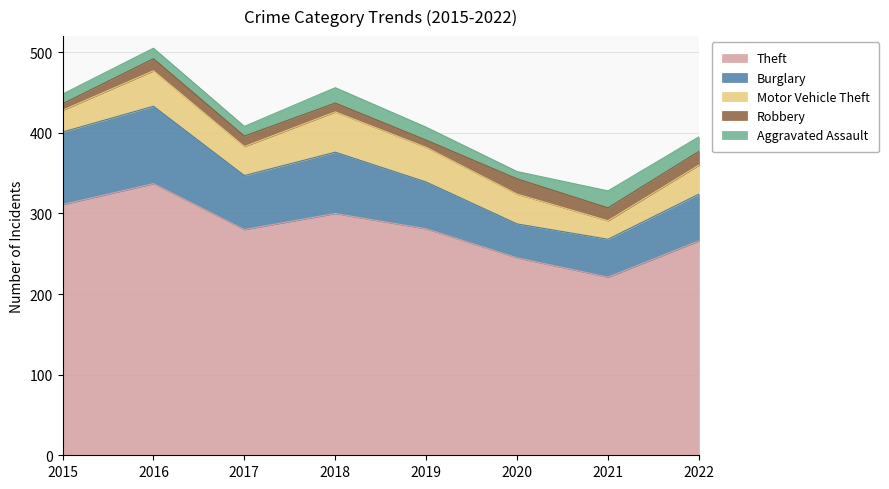

Reading left to right, extract all data points from this chart.

Theft: 2015=311	2016=337	2017=280	2018=300	2019=281	2020=245	2021=221	2022=266
Burglary: 2015=90	2016=96	2017=67	2018=76	2019=58	2020=42	2021=47	2022=58
Motor Vehicle Theft: 2015=27	2016=44	2017=36	2018=50	2019=43	2020=37	2021=23	2022=36
Robbery: 2015=8	2016=15	2017=13	2018=11	2019=9	2020=19	2021=16	2022=17
Aggravated Assault: 2015=12	2016=13	2017=12	2018=19	2019=16	2020=9	2021=21	2022=18